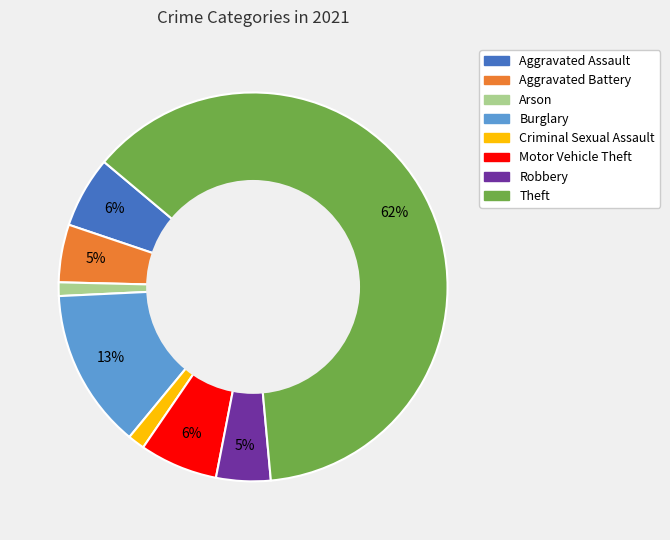

What is the largest slice in the pie chart?

Theft